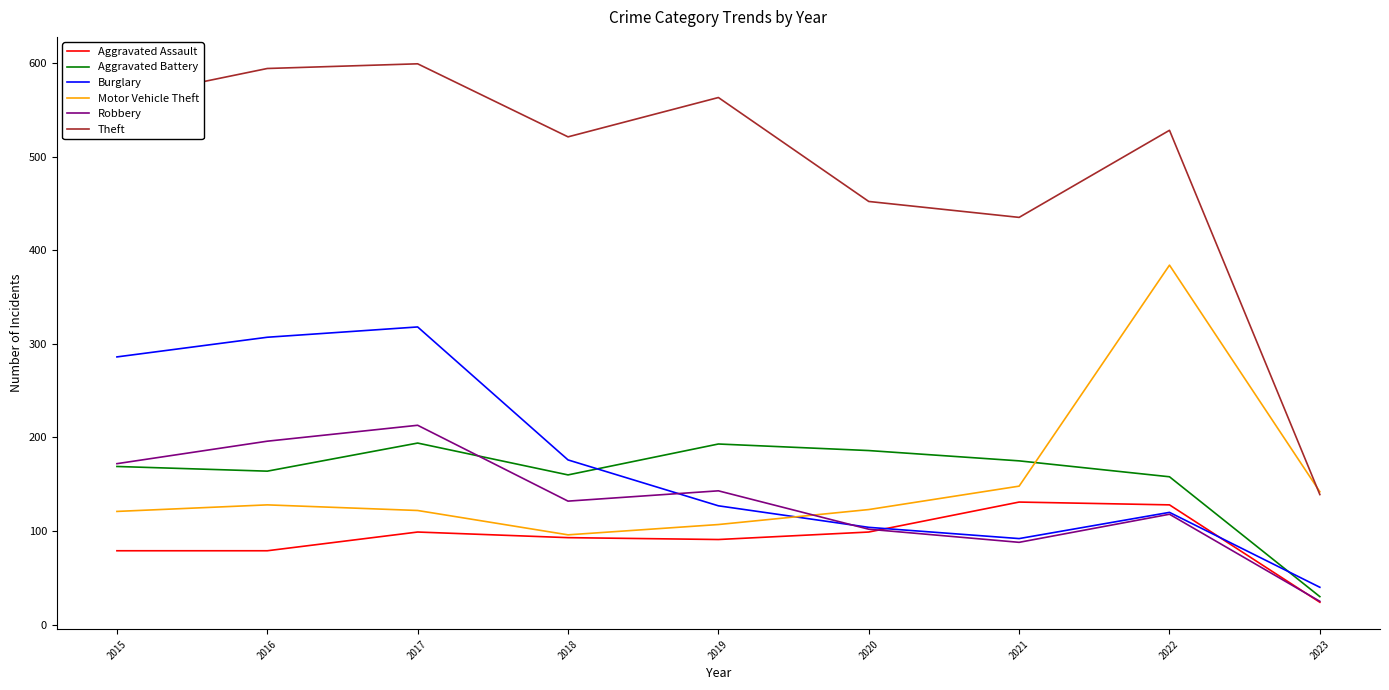

At how many categories does at least one series exceed 276?

8